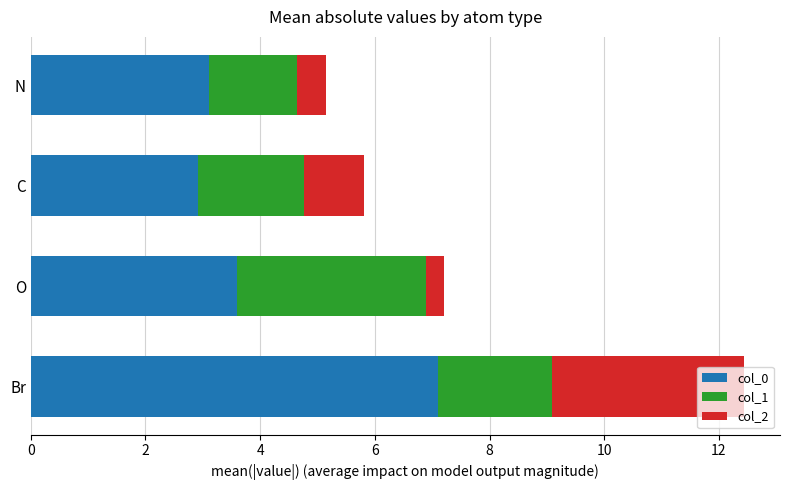

The col_0 series shows 3.1 at N. True or false?

True